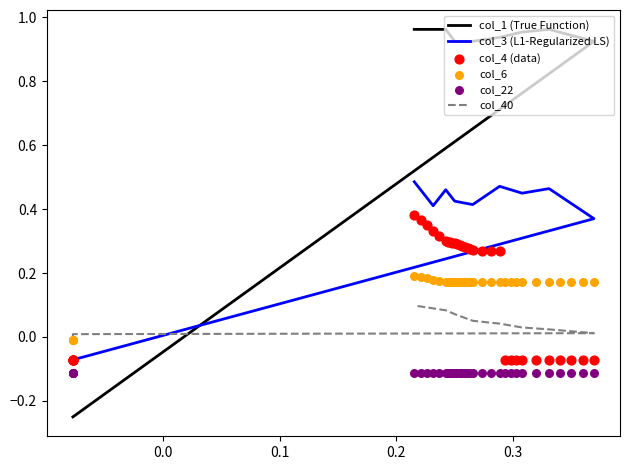

Which series has the largest total across all categories?

col_1 (True Function)